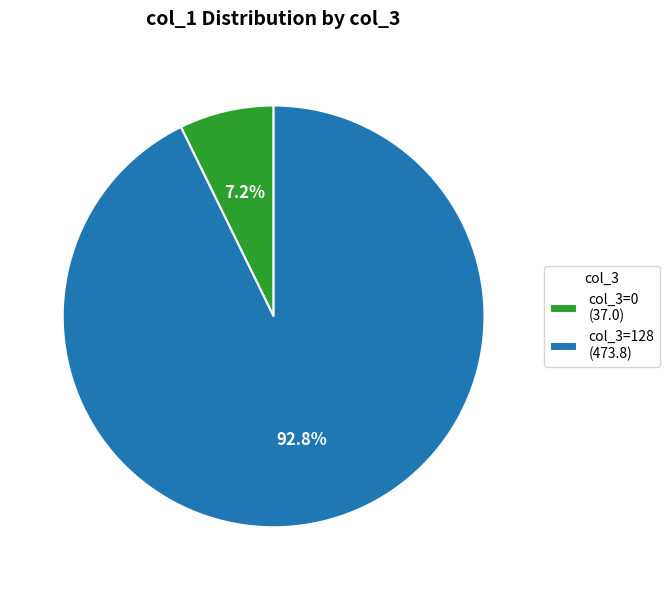

Which has a higher value, col_3=0 (37.0) or col_3=128 (473.8)?

col_3=128 (473.8)